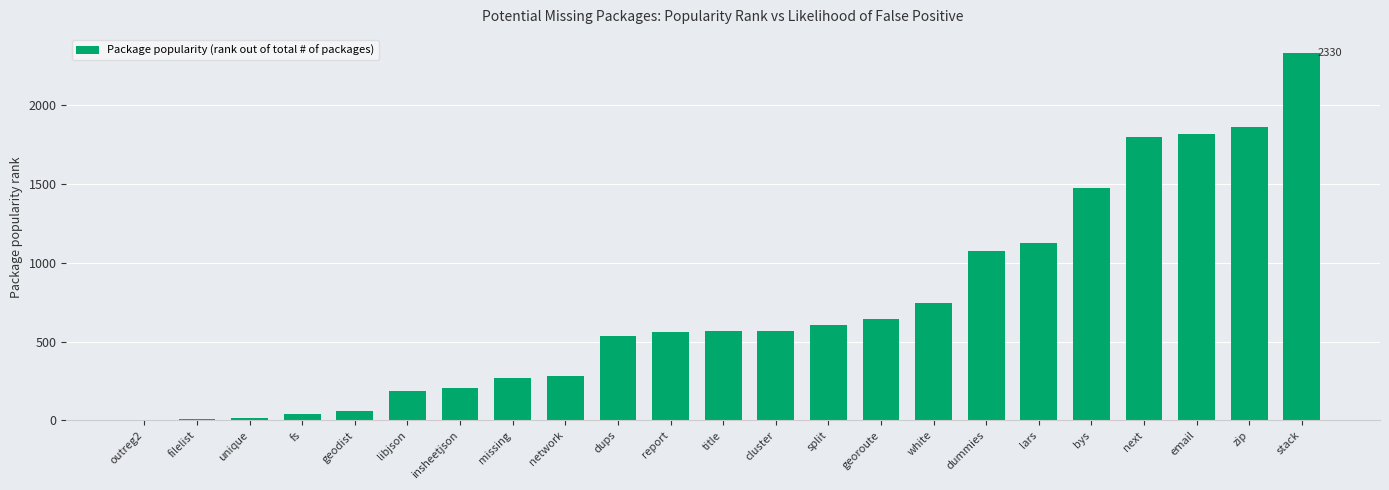

Which label corresponds to the largest value in the chart?

stack